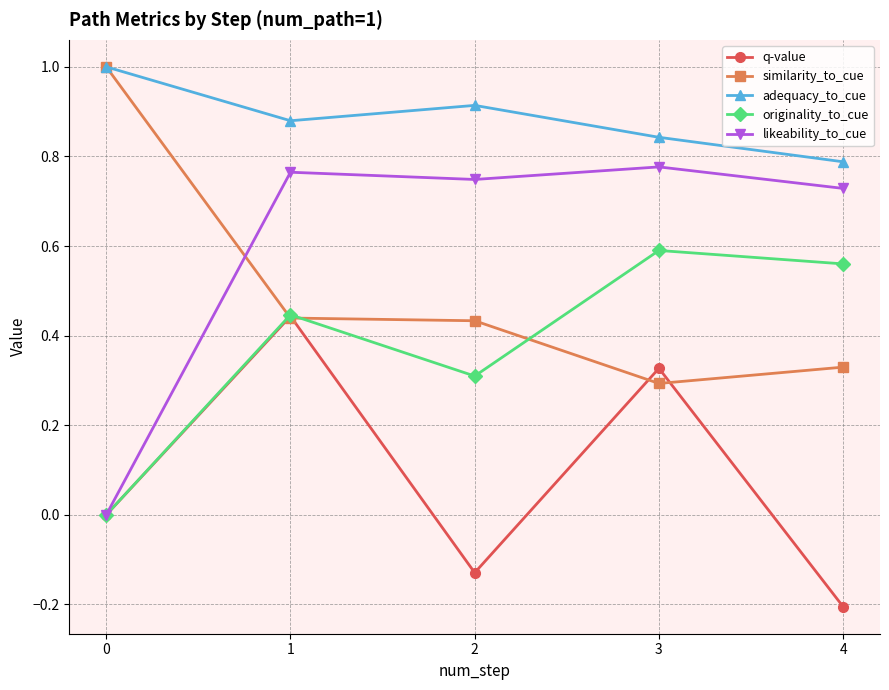

After their last crossing, which series has the higher values: likeability_to_cue or similarity_to_cue?

likeability_to_cue